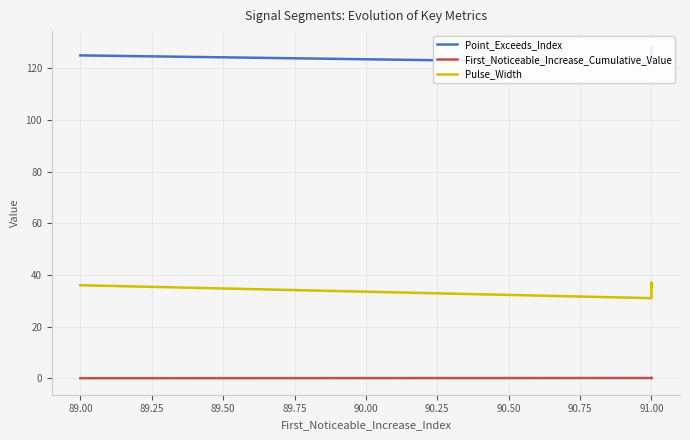

What is the approximate value of First_Noticeable_Increase_Cumulative_Value at 91.00?

0.1